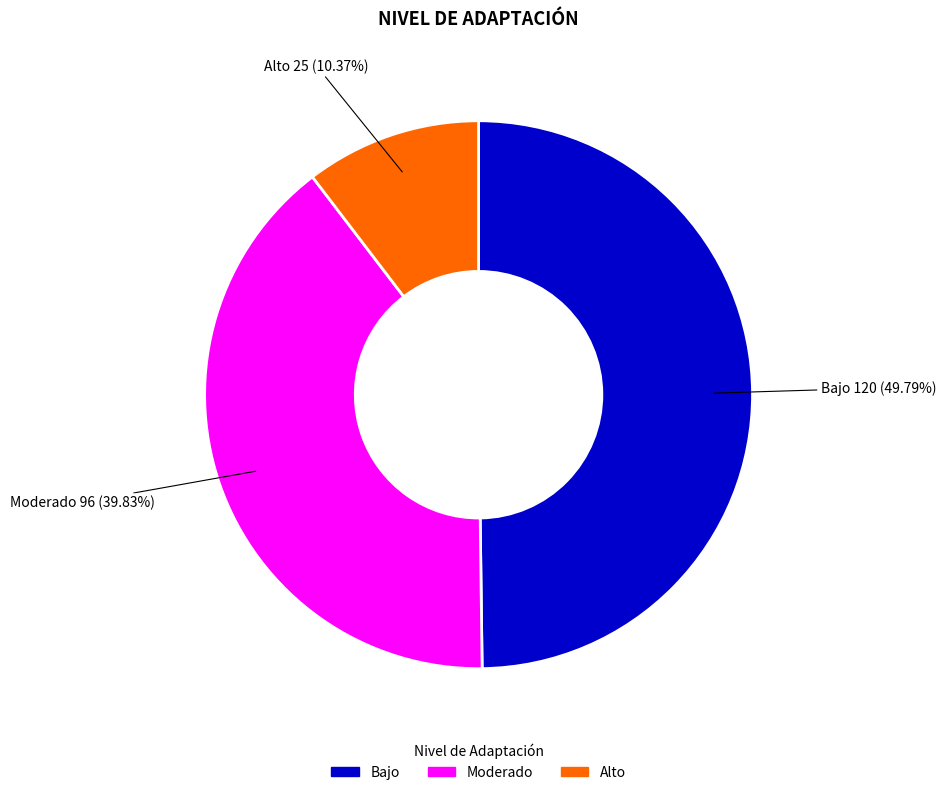

Does Alto account for over 50% of the chart?

No